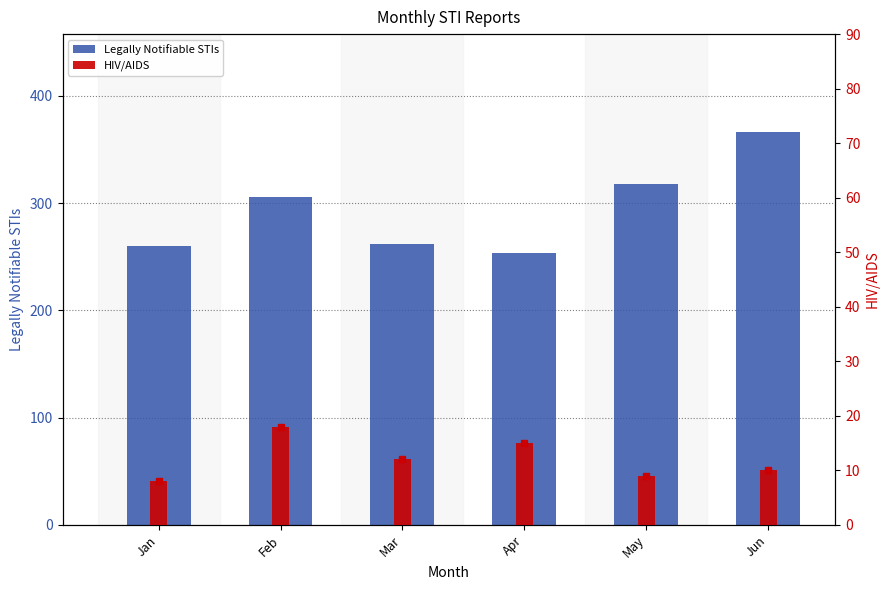

At which label is Legally Notifiable STIs closest to 309?

Feb